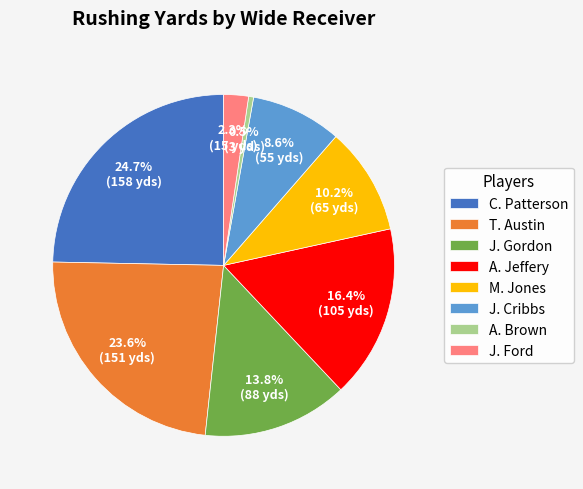

Is there any slice that represents more than half of the pie?

No